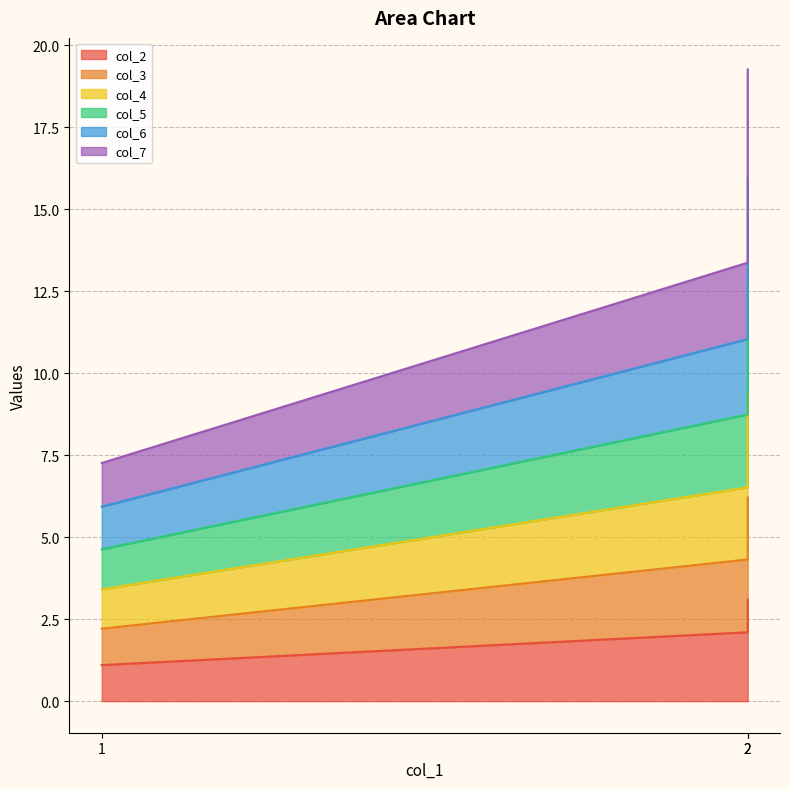

What is the highest value of the col_3 series?

6.2